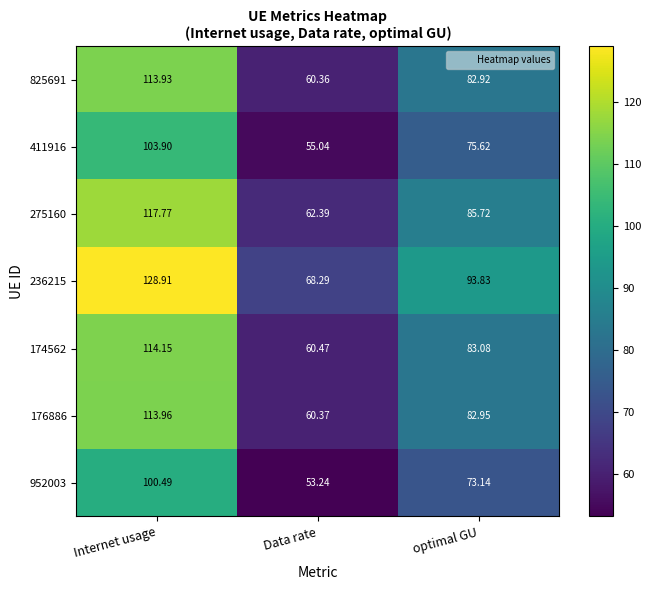

Which series has the largest total across all categories?

236215